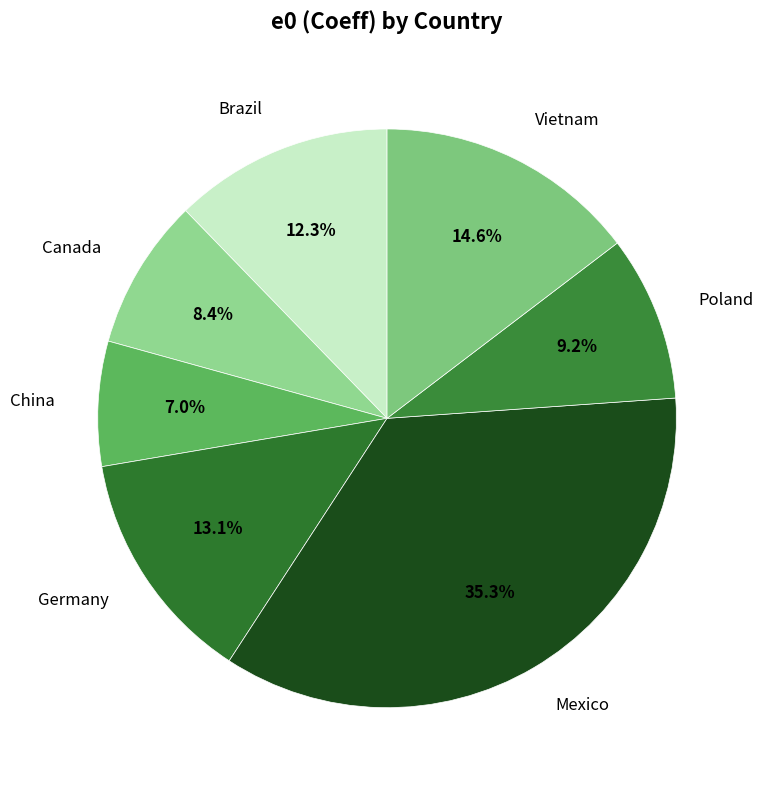

To the nearest percent, what is the average slice percentage?

14%